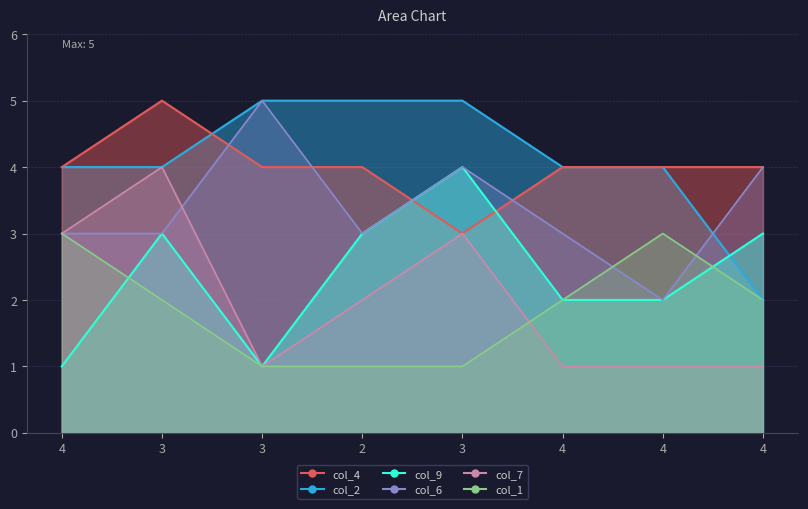

Count the col_9 values in the range 2 to 3.

5